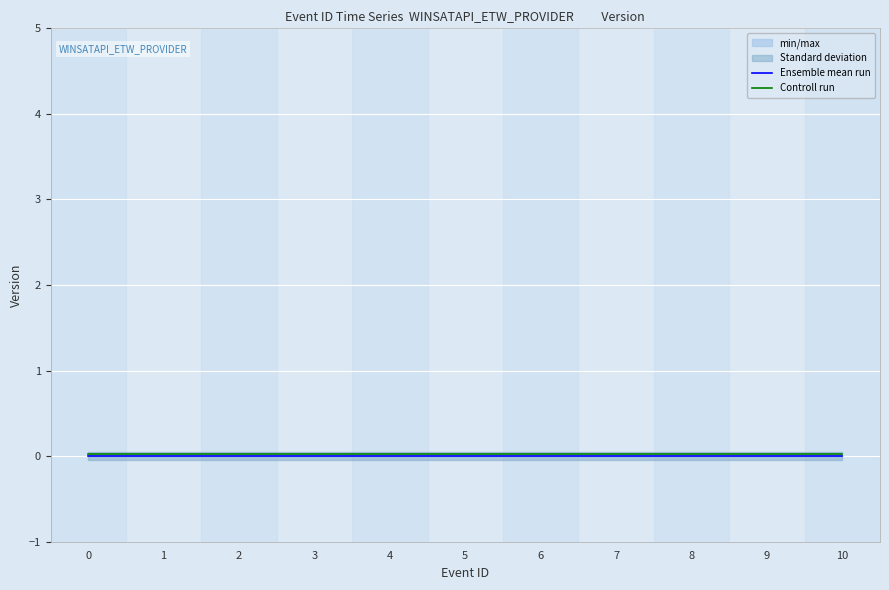

True or false: Controll run and Ensemble mean run cross at least once.

False